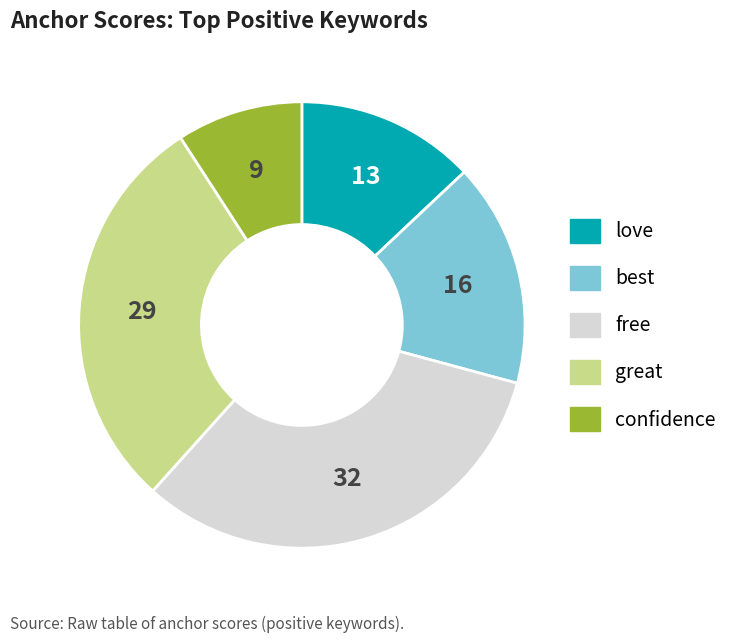

How many slices are in this pie chart?

5